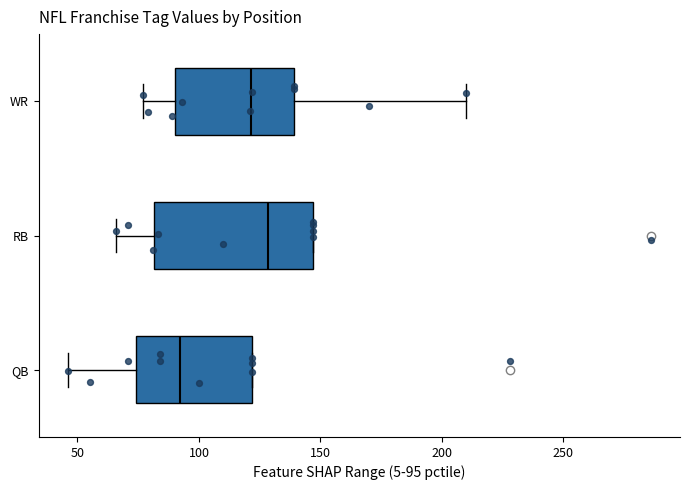

Which box is the widest, from its left edge to its right edge?

RB